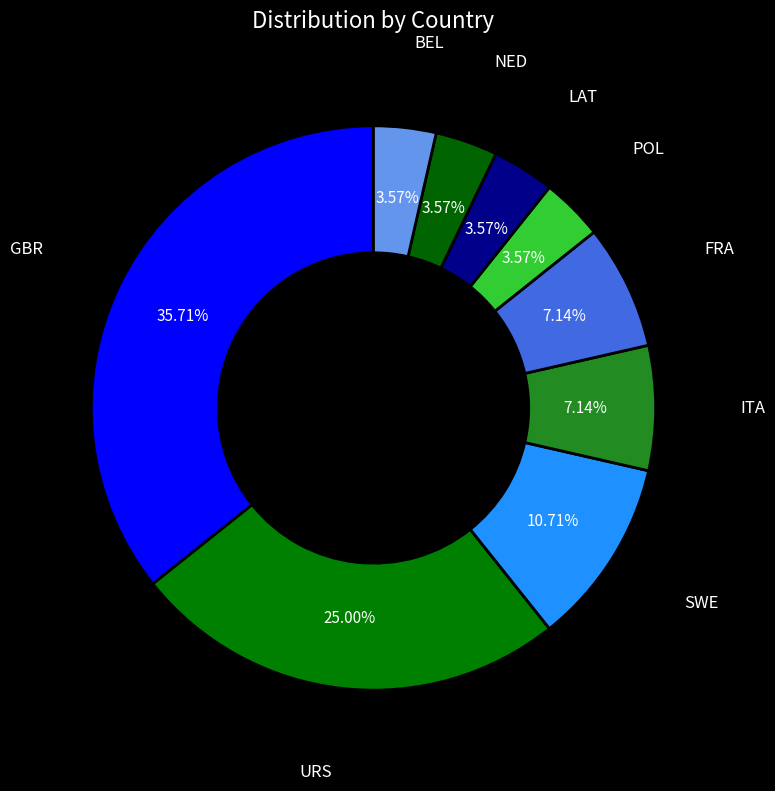

How many segments does this pie chart have?

9